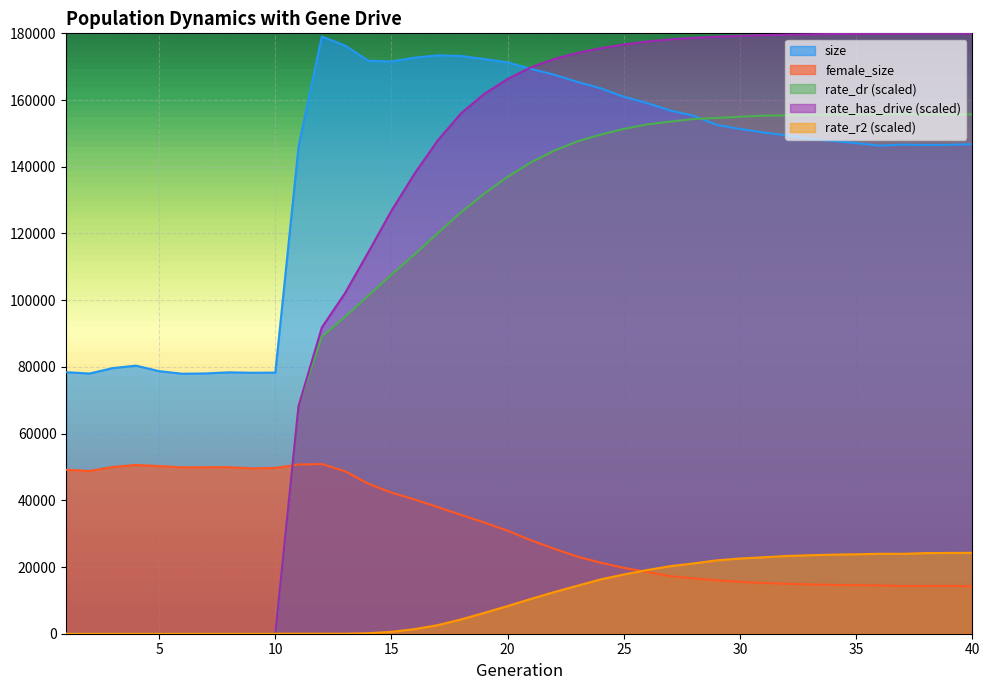

The rate_r2 series shows -11424.3 at 7. True or false?

False